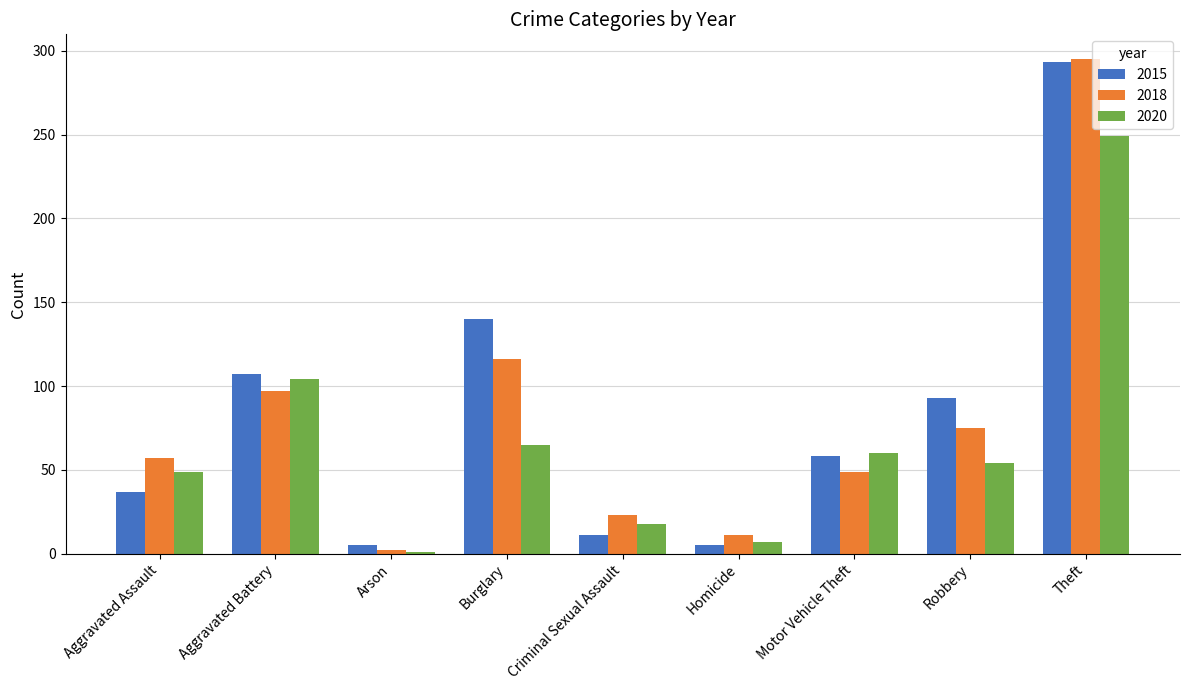

How many categories are shown in the chart?

9